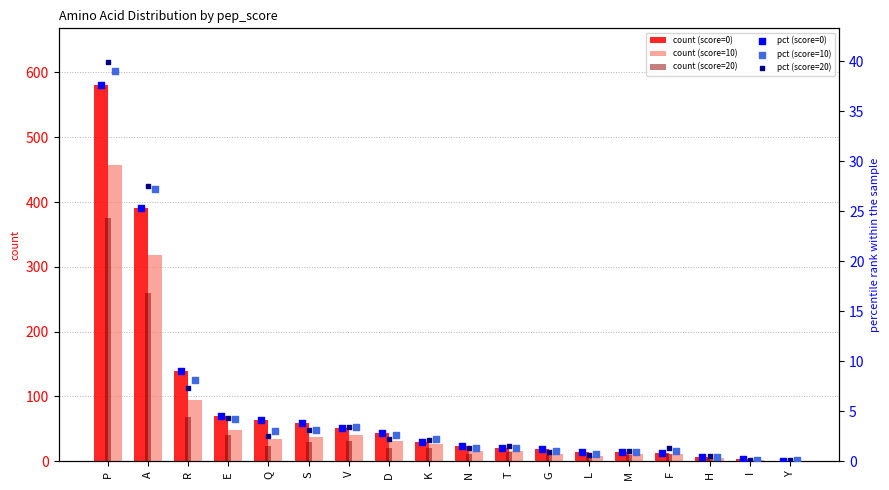

At how many categories does at least one series exceed 403?

1